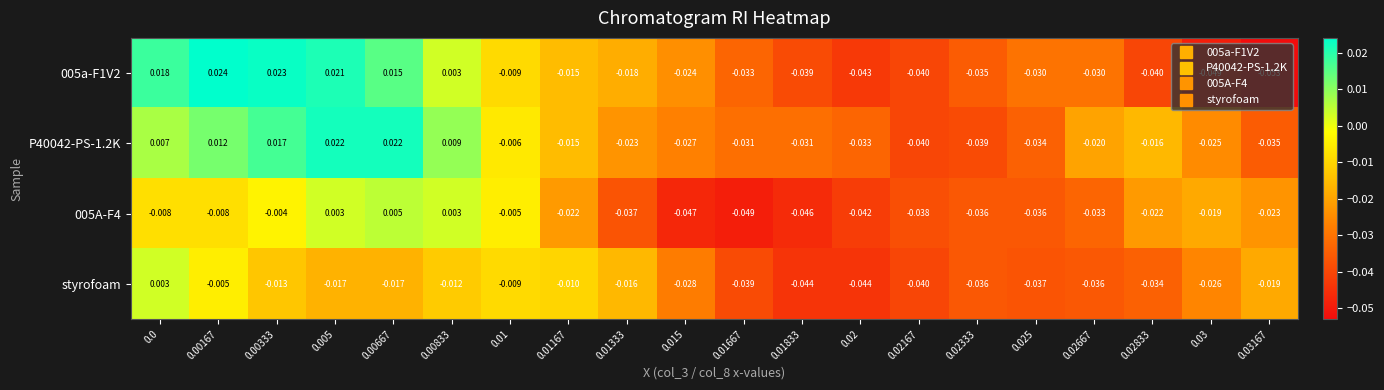

Is the value of 005A-F4 at 0.0 greater than the value of 005a-F1V2 at 0.02667?

Yes